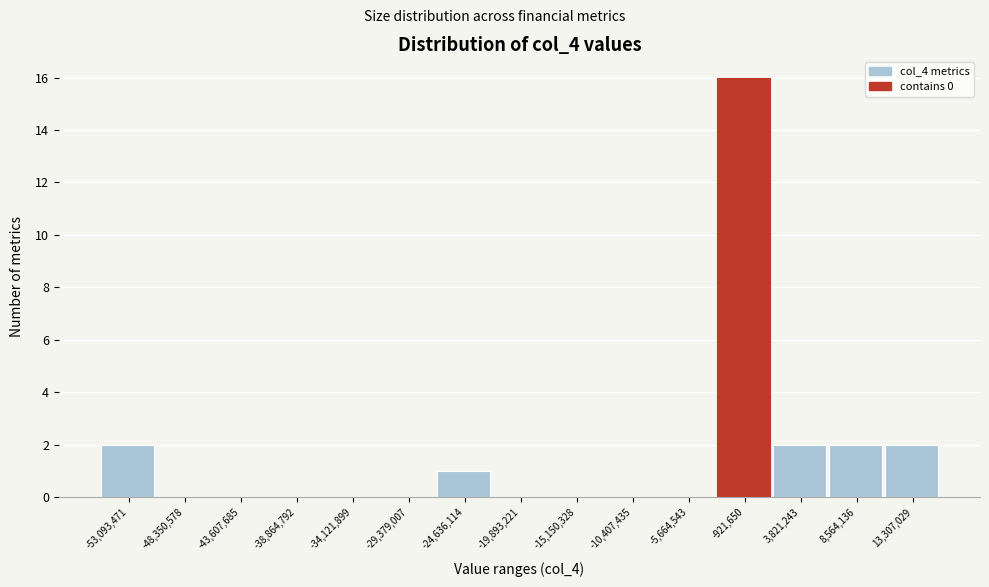

What is the height of the bar covering 11000000 to 15500000 on the x-axis? Neither the bar edges nor the heights are printed on the chart, so give them approximately, as read against the axes.

2